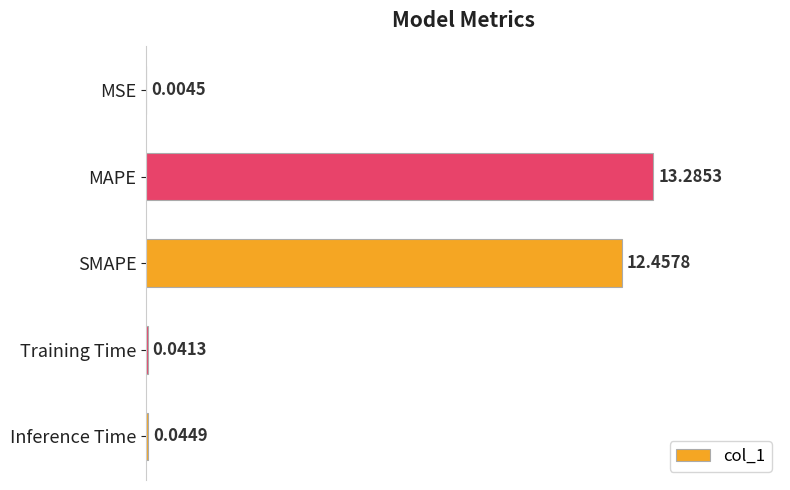

What is the sum of all values?

25.8